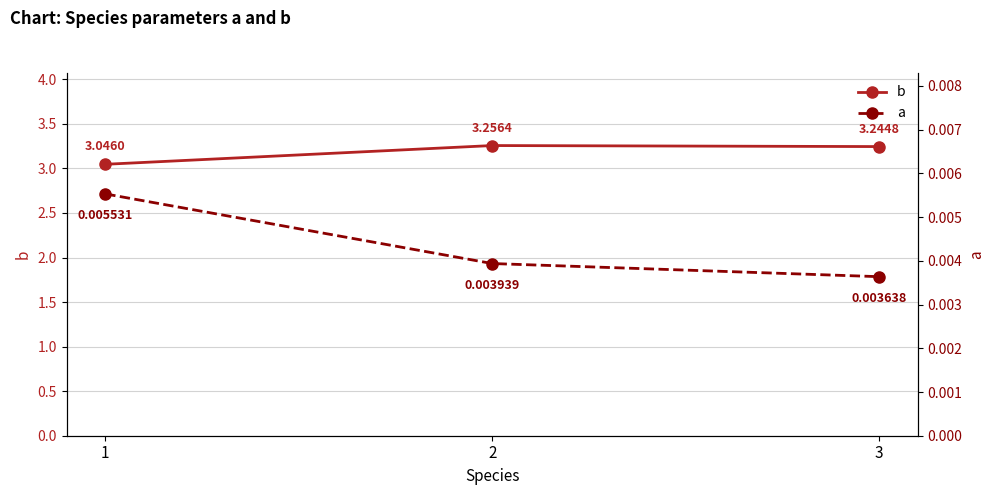

What is the sum of all b values?

9.5